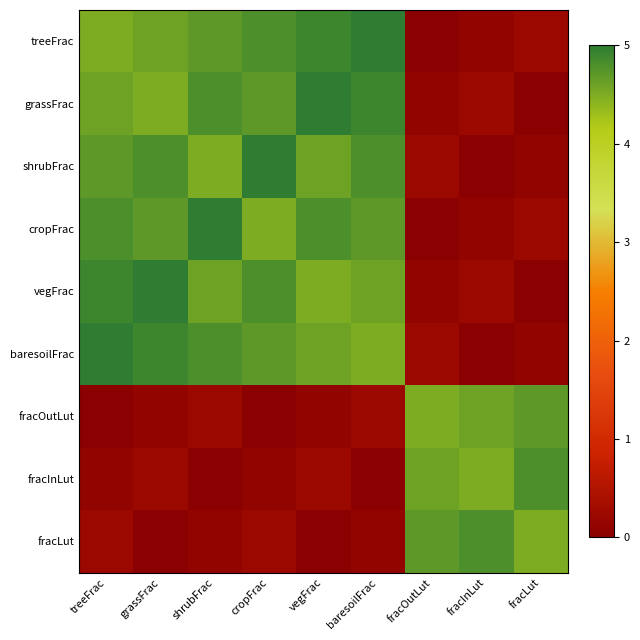

At cropFrac, list the series in order from largest to smallest.

shrubFrac, treeFrac, vegFrac, grassFrac, baresoilFrac, cropFrac, fracLut, fracInLut, fracOutLut